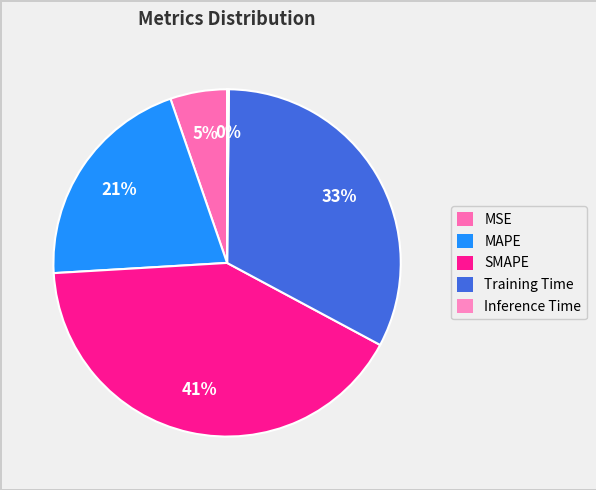

Which slice is the smallest?

Inference Time